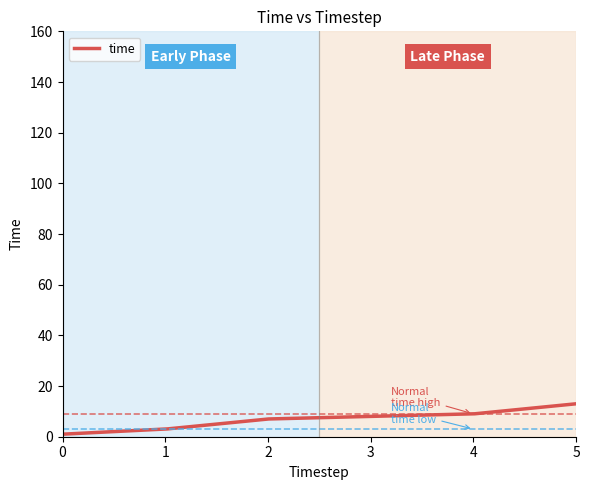

What is the greatest value displayed?

13.0